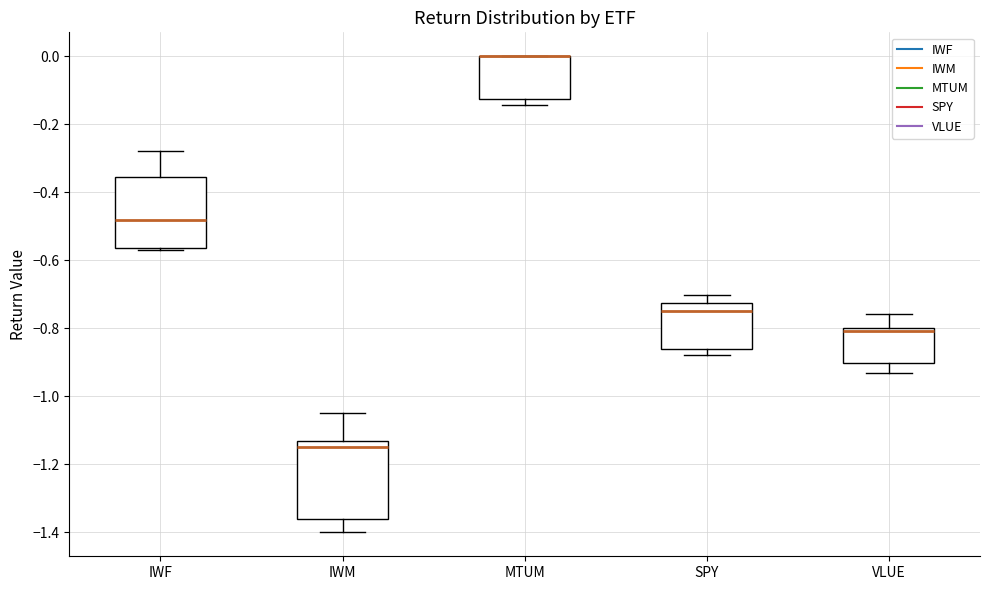

Reading left to right, read every box against the y-axis: the position of its median line, the range the box covers, and the ends of its whiskers. The values are not printed on the chart, so give them approximately, as read against the axis.

IWF: median -0.48, box -0.56 to -0.36, whiskers -0.58 to -0.28
IWM: median -1.16, box -1.36 to -1.14, whiskers -1.40 to -1.06
MTUM: median 0.00 (drawn on the box's upper edge), box -0.12 to 0.00, whiskers -0.14 to 0.00
SPY: median -0.76, box -0.86 to -0.72, whiskers -0.88 to -0.70
VLUE: median -0.80 (just below the box's upper edge), box -0.90 to -0.80, whiskers -0.94 to -0.76